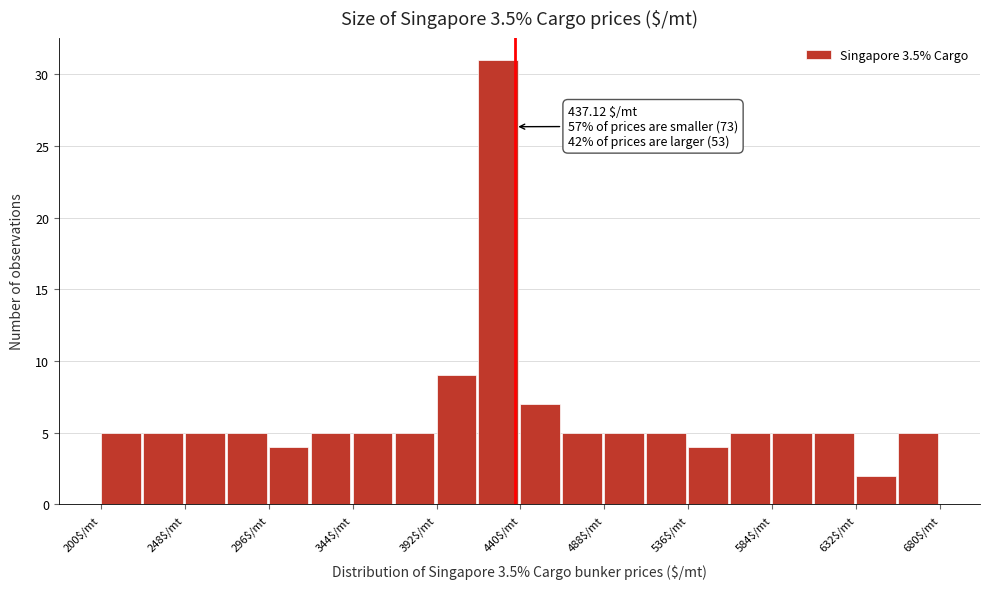

Over which range of the x-axis is the bar tallest?

416 to 440